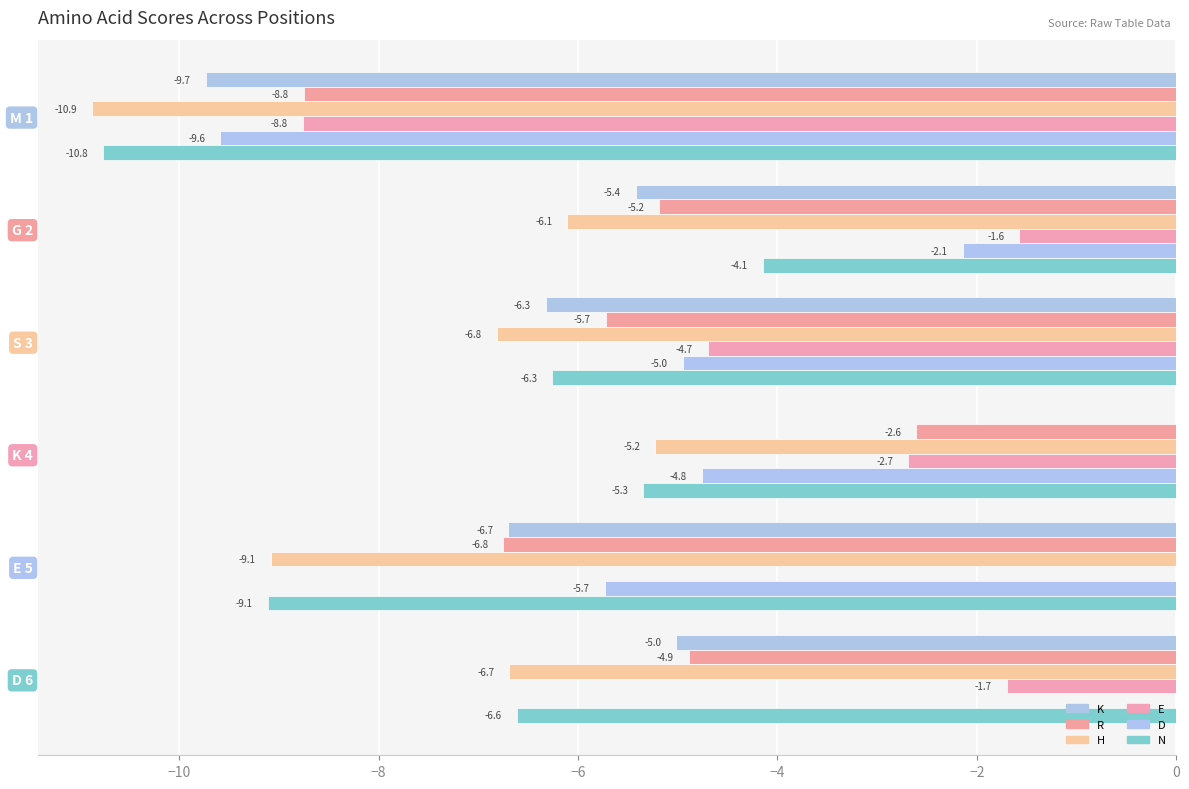

What is the value of the H bar at the 3rd from the left?

-6.8